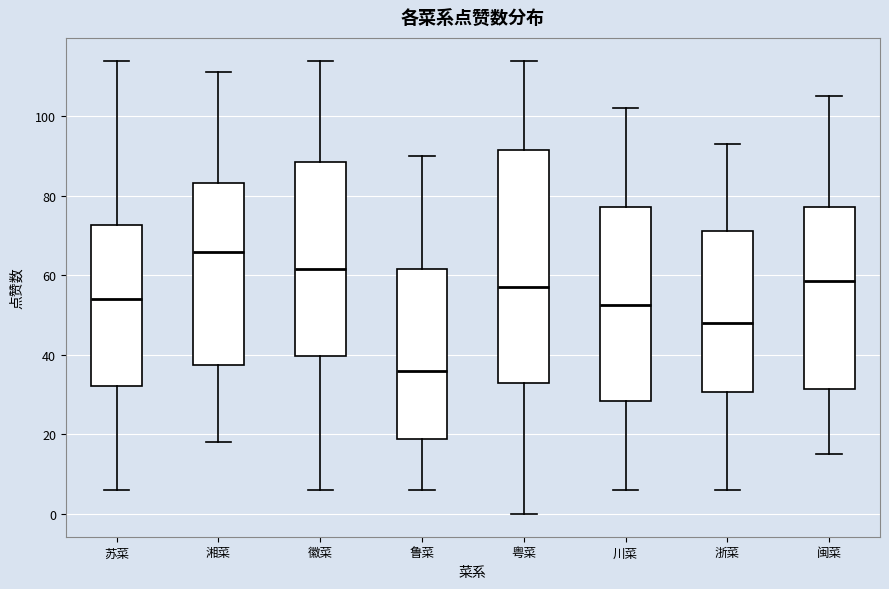

Which box is the tallest, from its lower edge to its upper edge?

粤菜